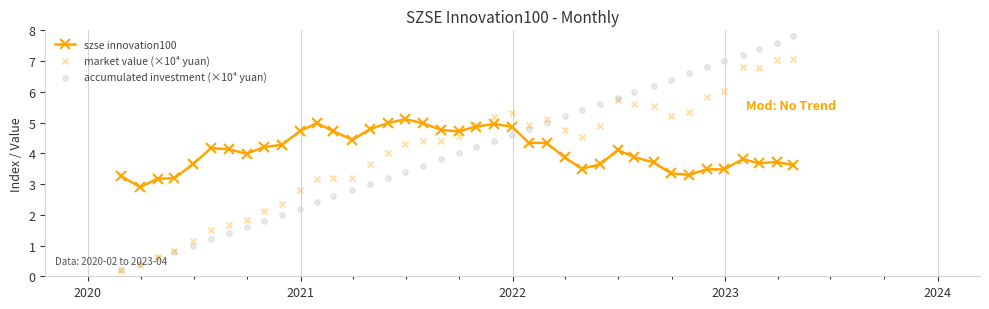

Which series has the widest spread of Y values?

accumulated investment (×10⁴ yuan)